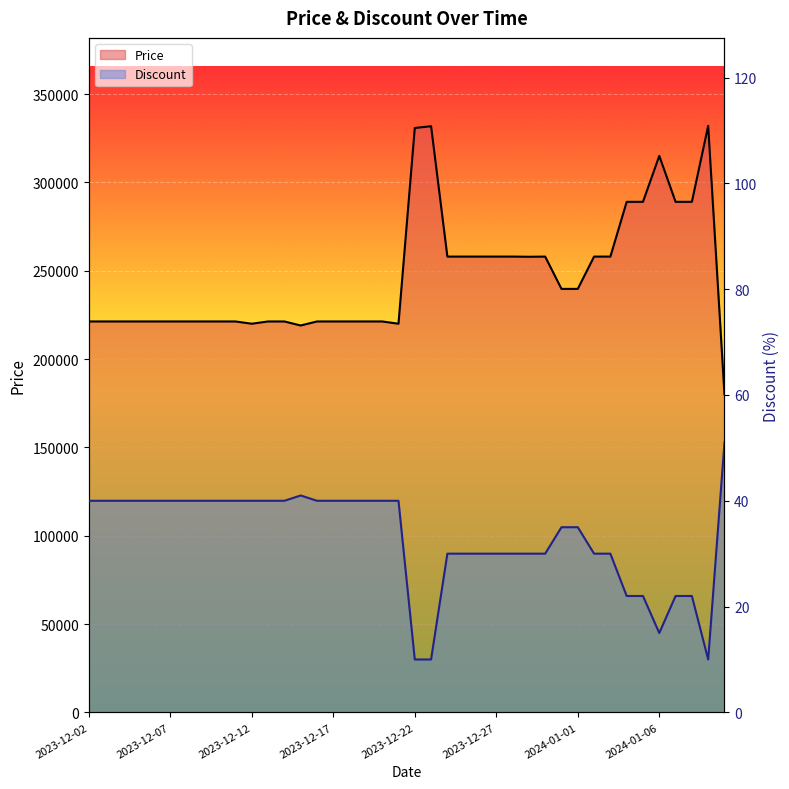

At which label does Price first exceed 221280?

2023-12-22